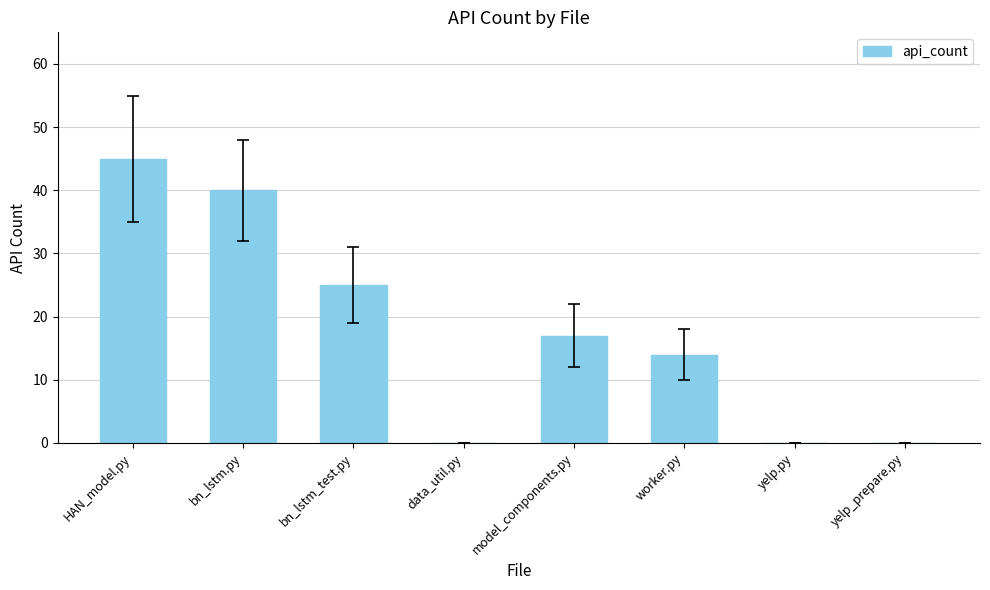

Reading right to left, transcribe all the data shown in this chart.

0	0	14	17	0	25	40	45